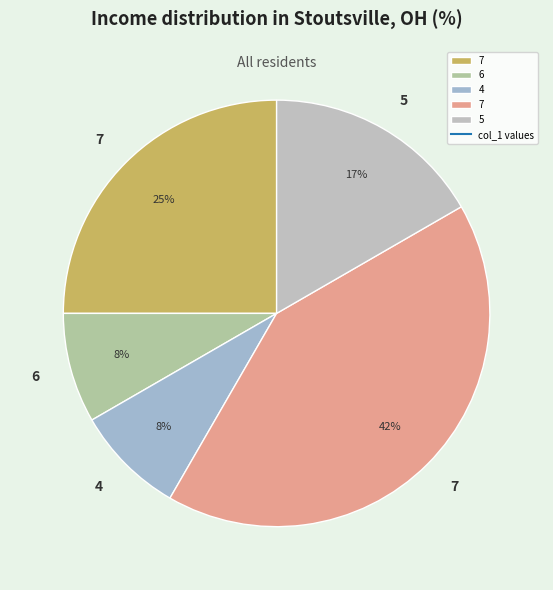

Count the number of slices in the pie.

5